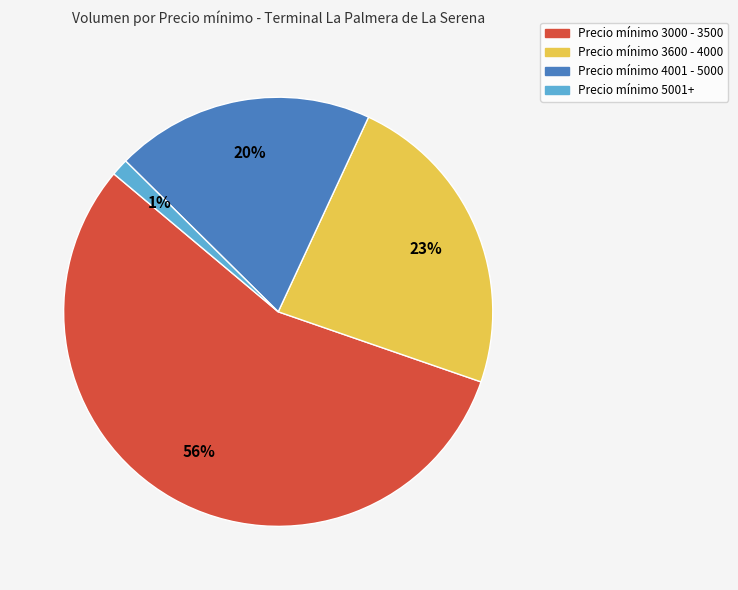

Does any single category account for the majority?

Yes